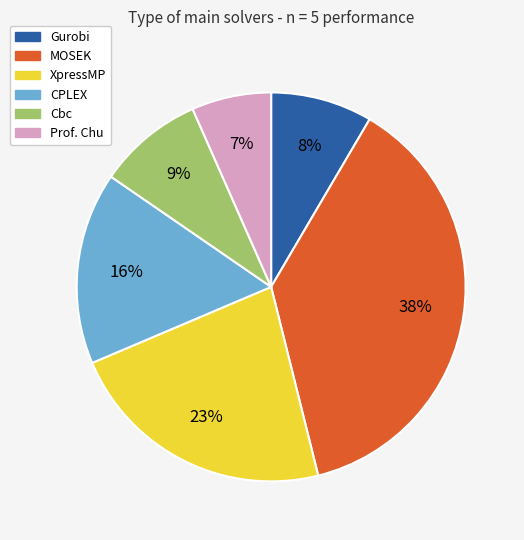

How many segments does this pie chart have?

6